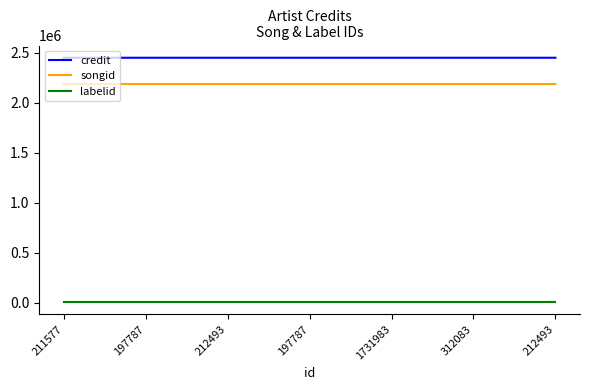

Which series has the widest spread of values?

songid